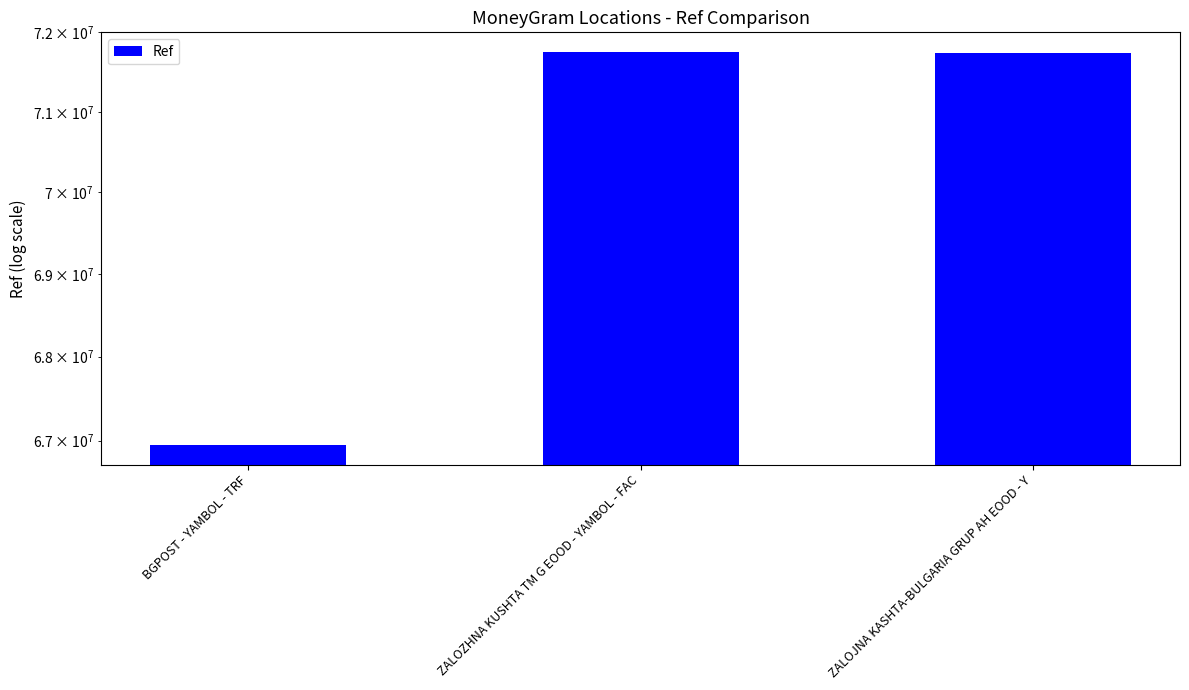

Where is the data nearest to the value 69350733?

ZALOJNA KASHTA-BULGARIA GRUP AH EOOD - Y